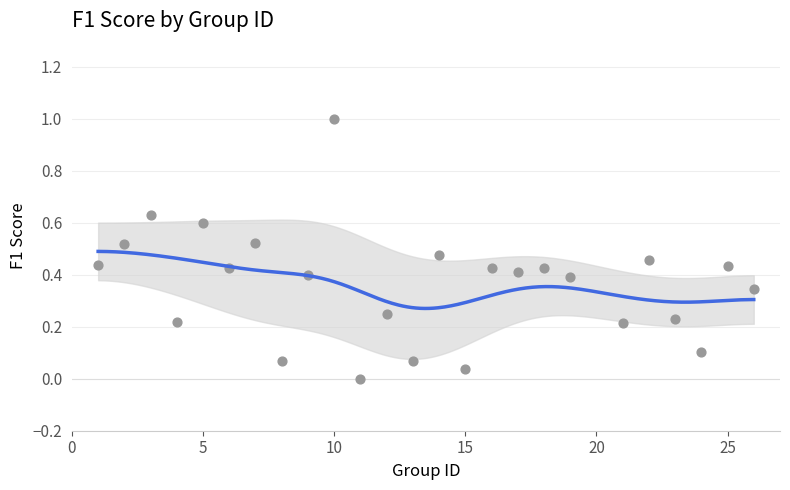

What is the range of X values (max minus min)?

25.0